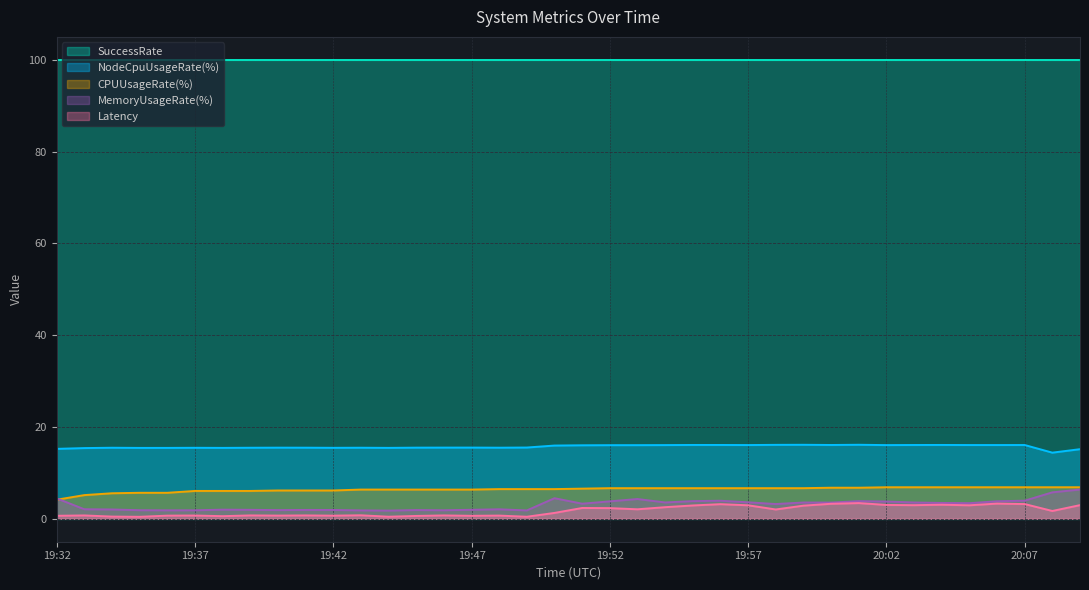

Which series has the largest total across all categories?

SuccessRate